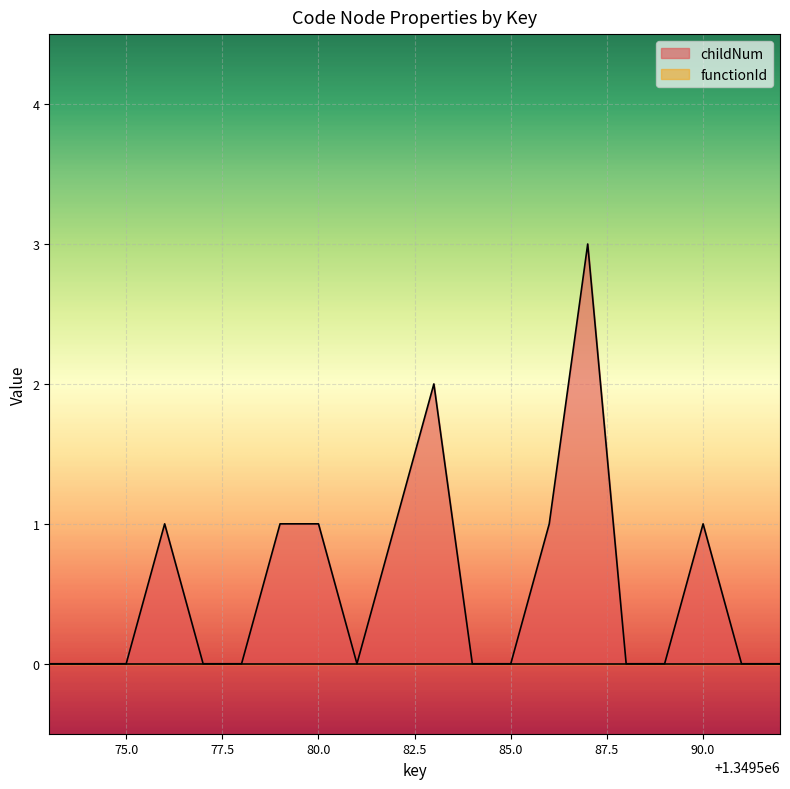

What is the value of the 11th point from the left?

2